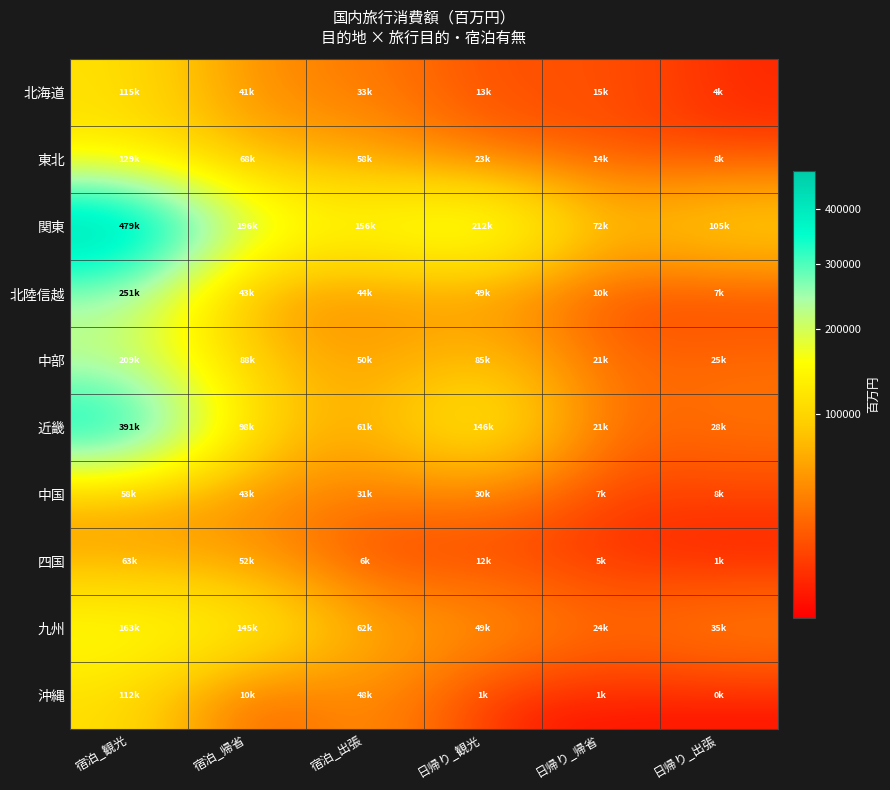

At which category is the sum across all series the highest?

宿泊_観光